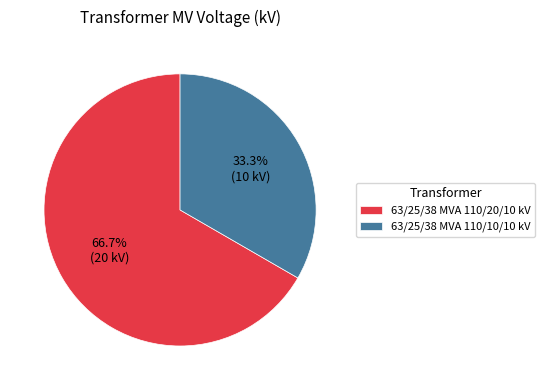

What portion of the pie excludes 63/25/38 MVA 110/20/10 kV?

33.3%